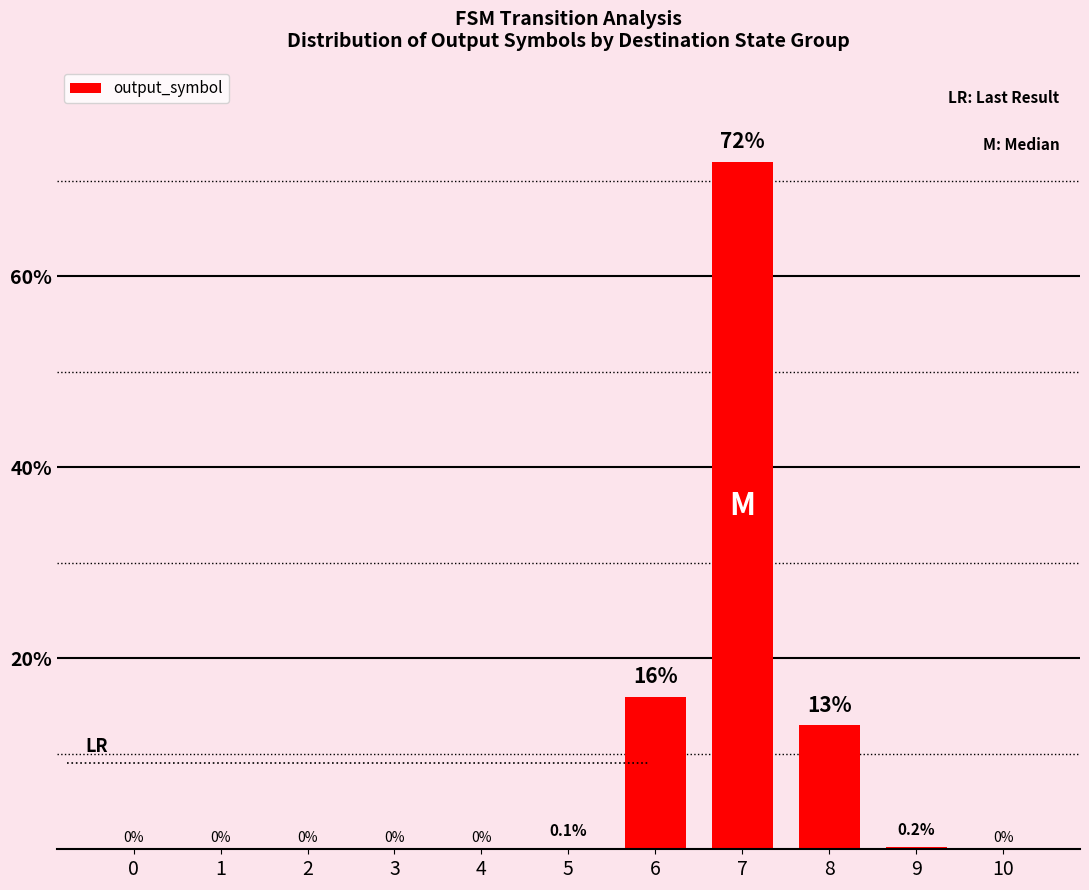

What is the difference between the values at 3 and 9?

0.2